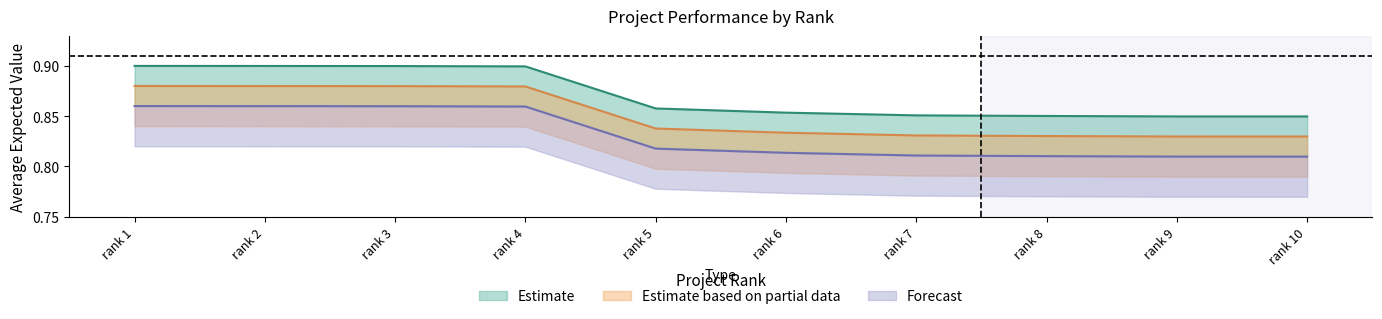

Which series has the largest total across all categories?

Estimate